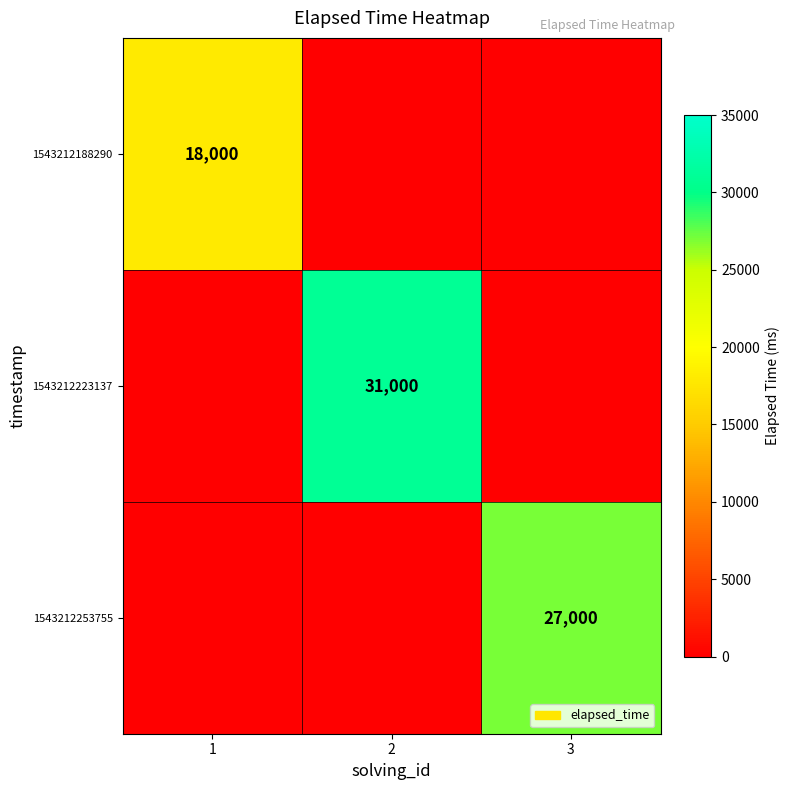

The value of 1543212223137 at 2 is 31000. True or false?

True